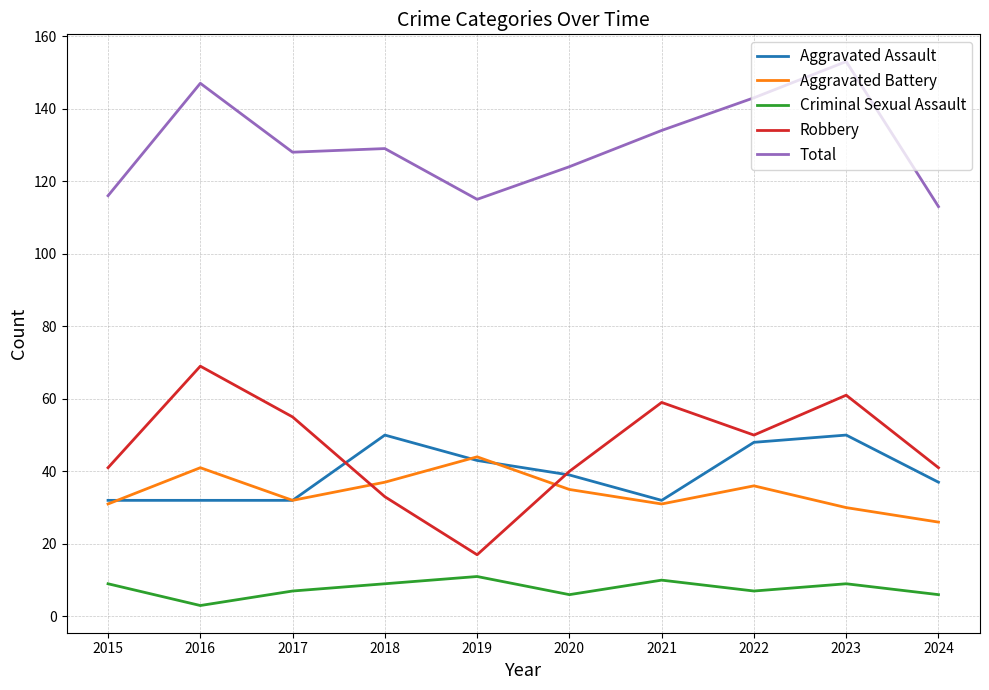

Count the number of categories in the chart.

10